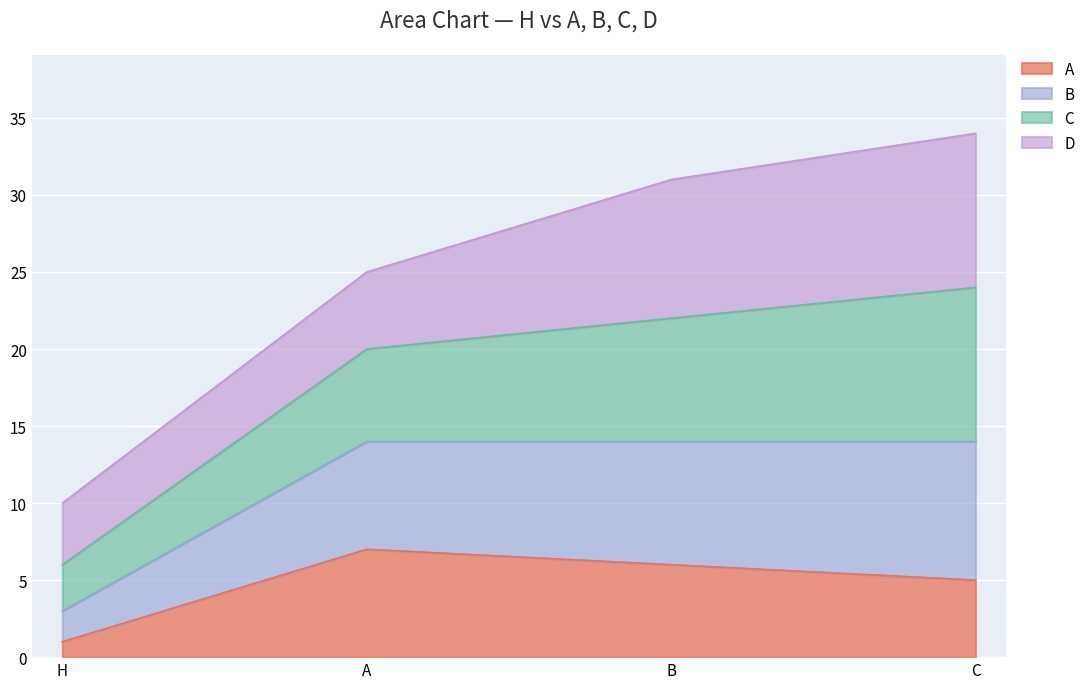

What is the total value across all series at A?

25